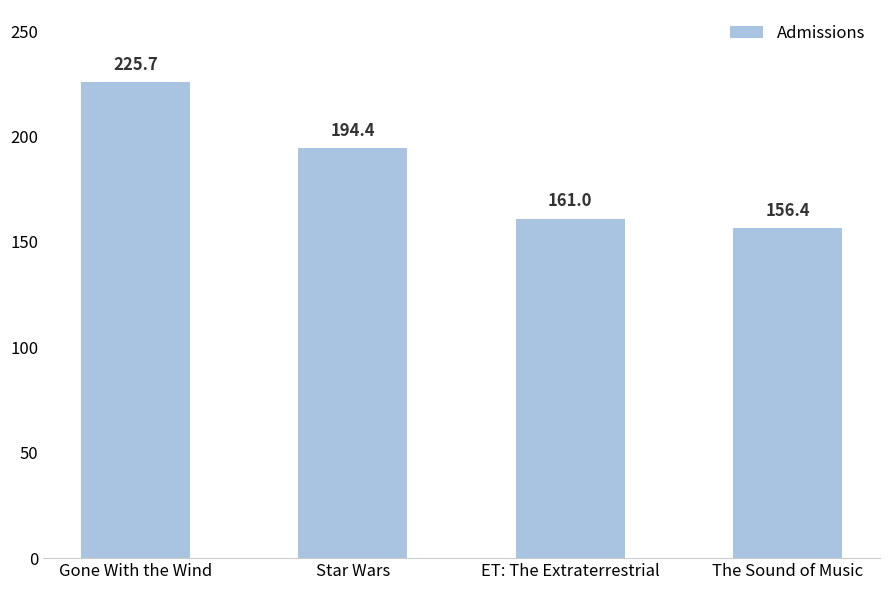

What is the label of the 4th bar from the right?

Gone With the Wind